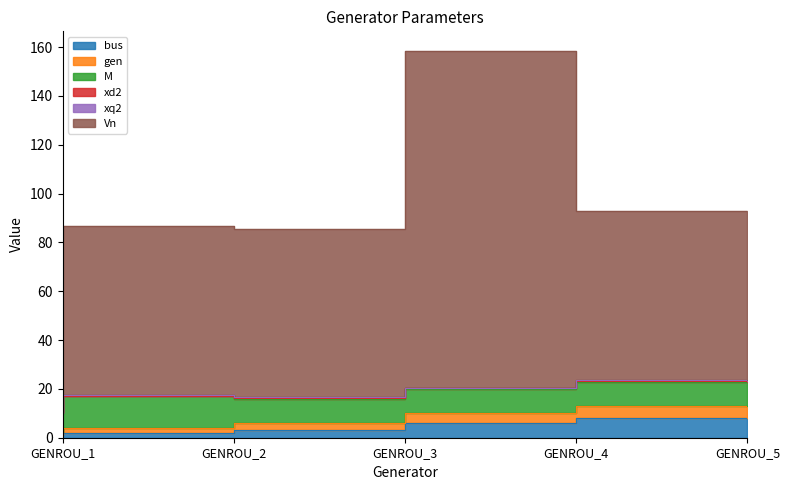

Where is gen nearest to the value 7?

GENROU_3